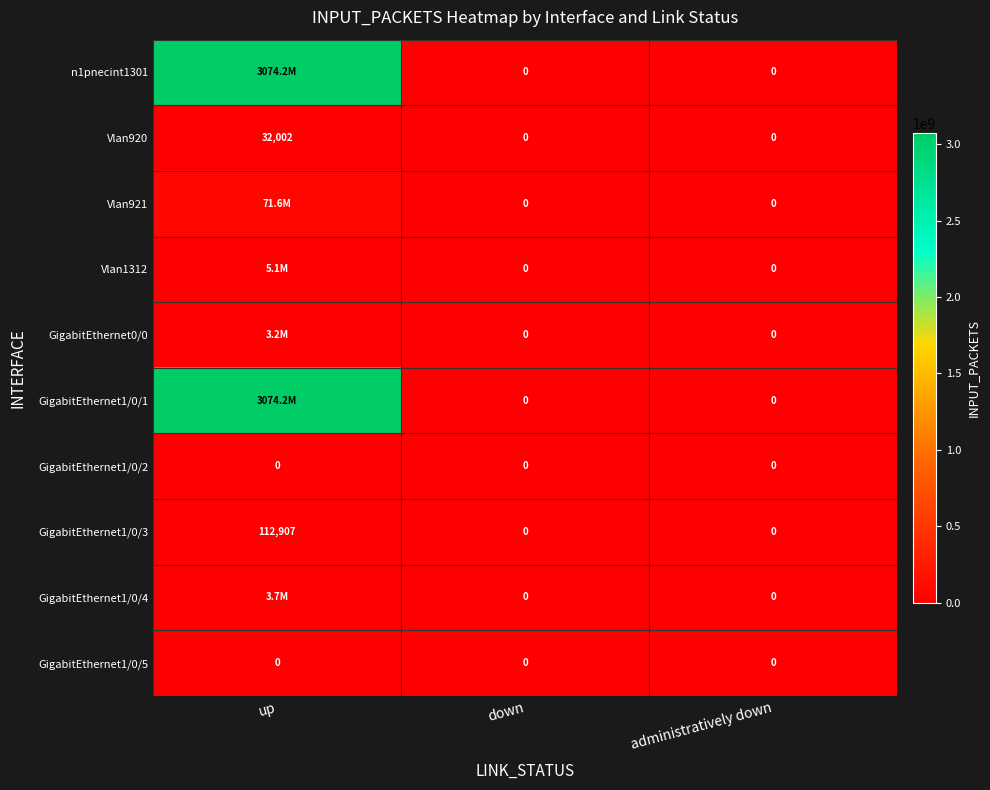

Is it true that GigabitEthernet1/0/3 equals 37498 at administratively down?

False